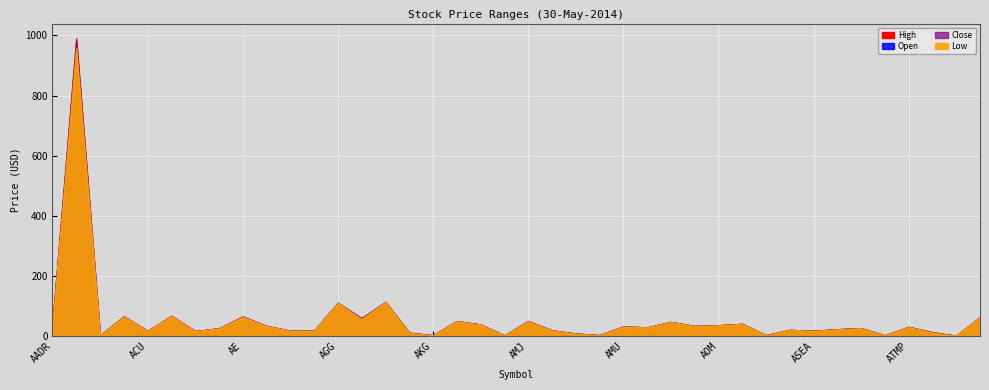

True or false: High and Open cross at least once.

False